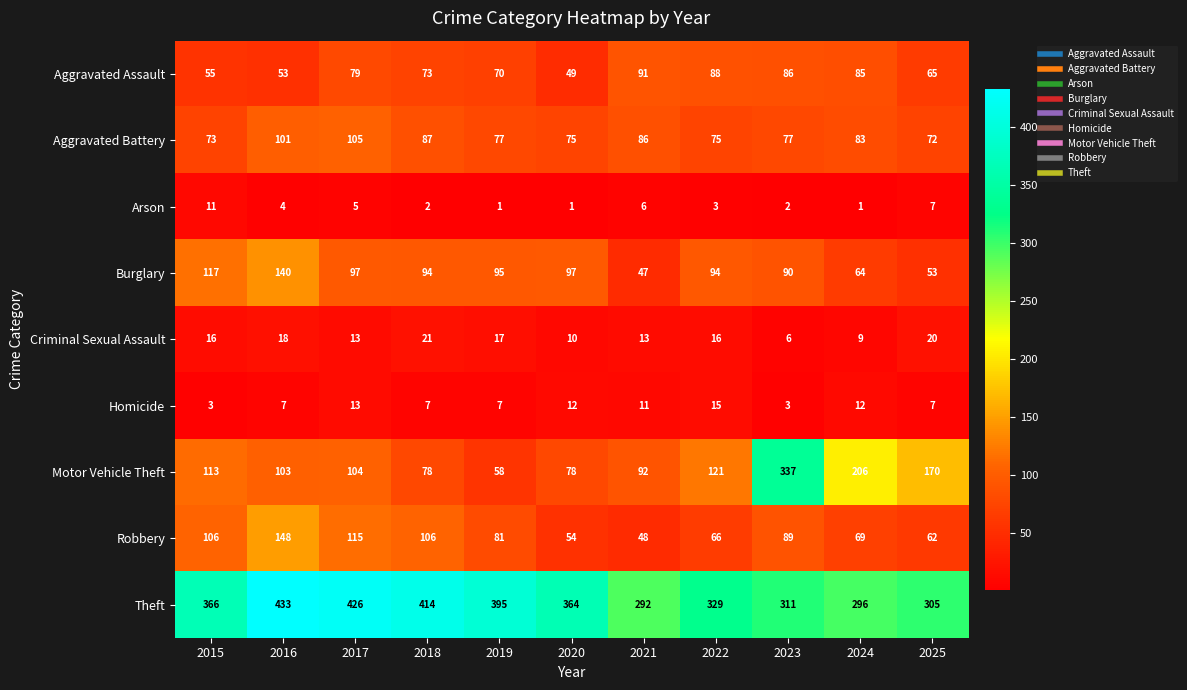

Which series has the widest spread of values?

Motor Vehicle Theft